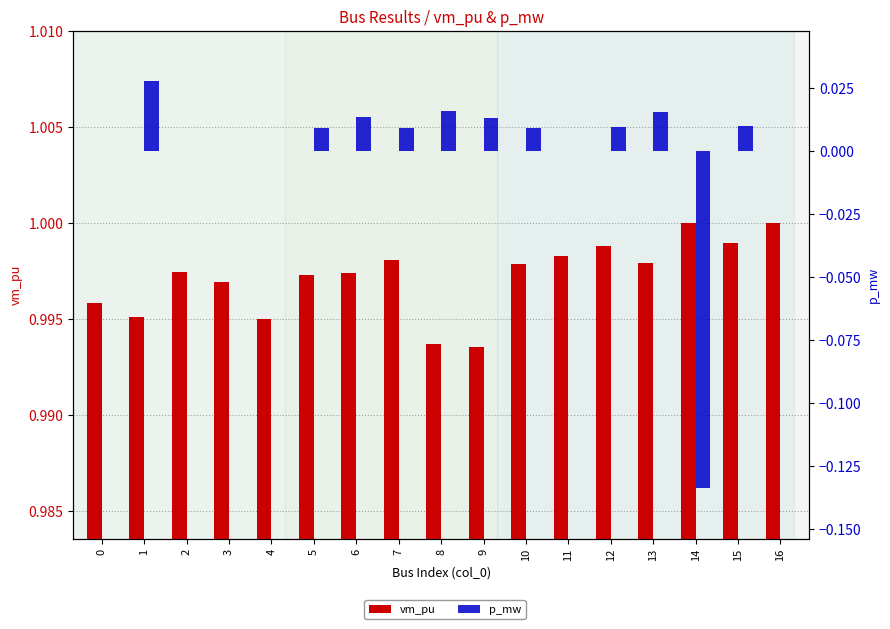

The value of p_mw at 6 is 0.0. True or false?

False